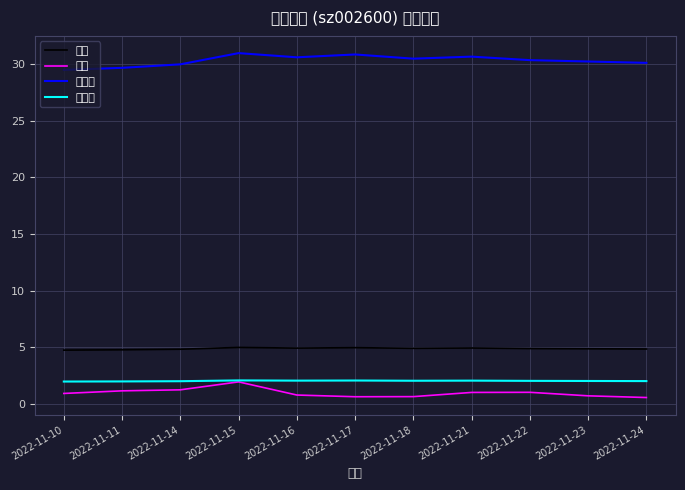

What is the difference between the 市净率 values at 2022-11-18 and 2022-11-10?

0.1